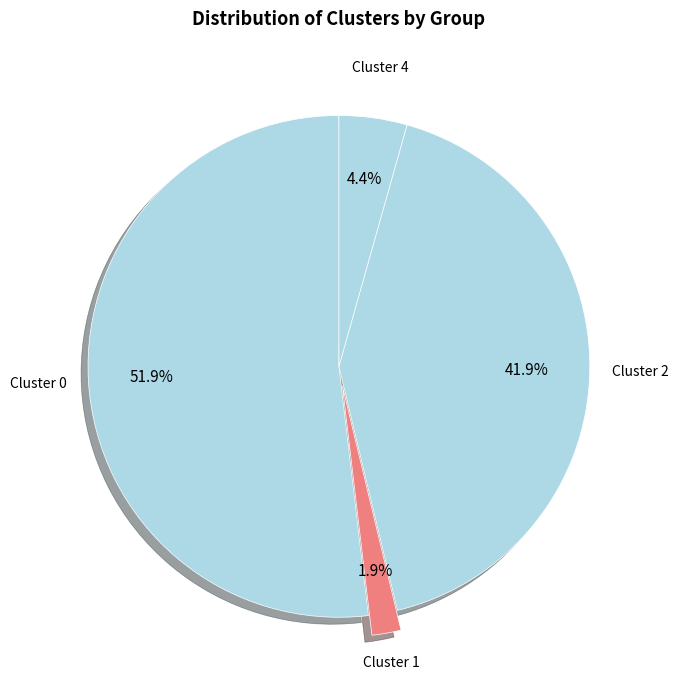

How many segments does this pie chart have?

4